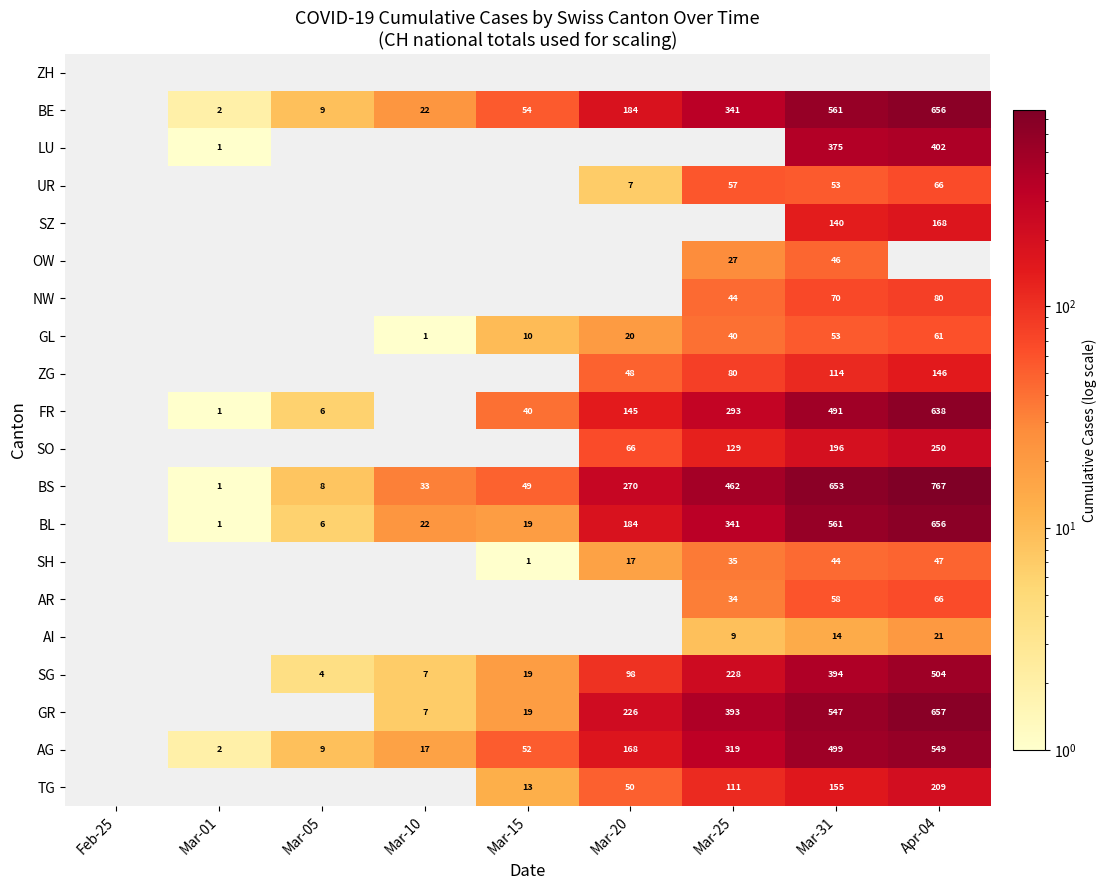

The value of AI at Apr-04 is 21. True or false?

True